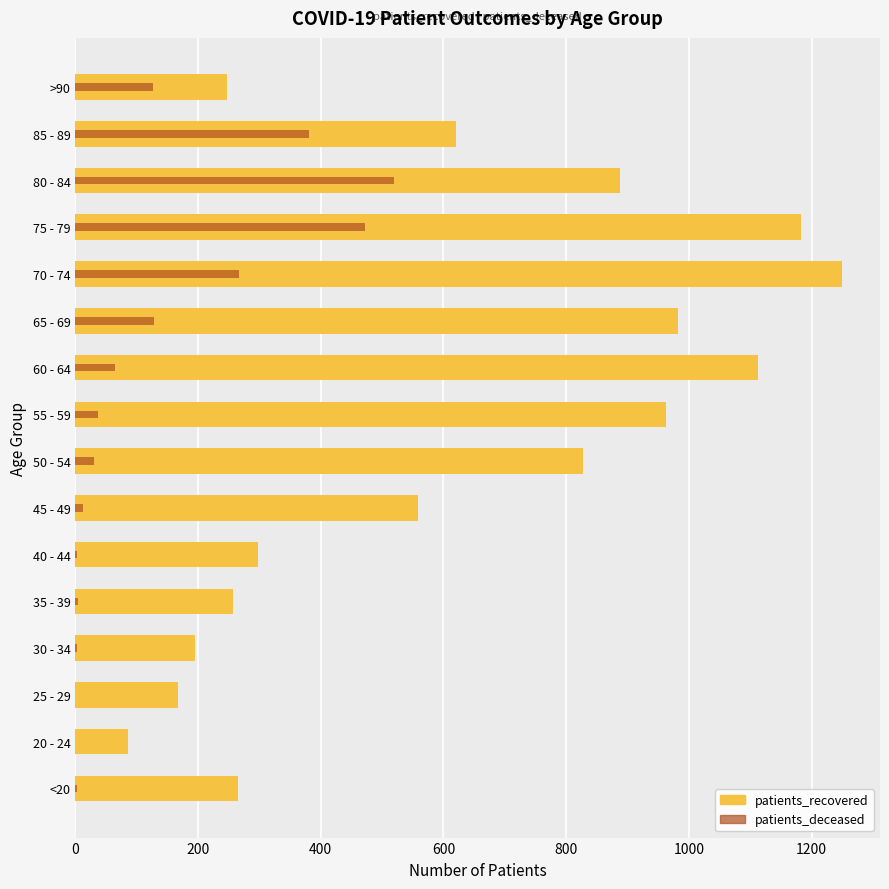

What are all the series names shown in the legend?

patients_recovered, patients_deceased